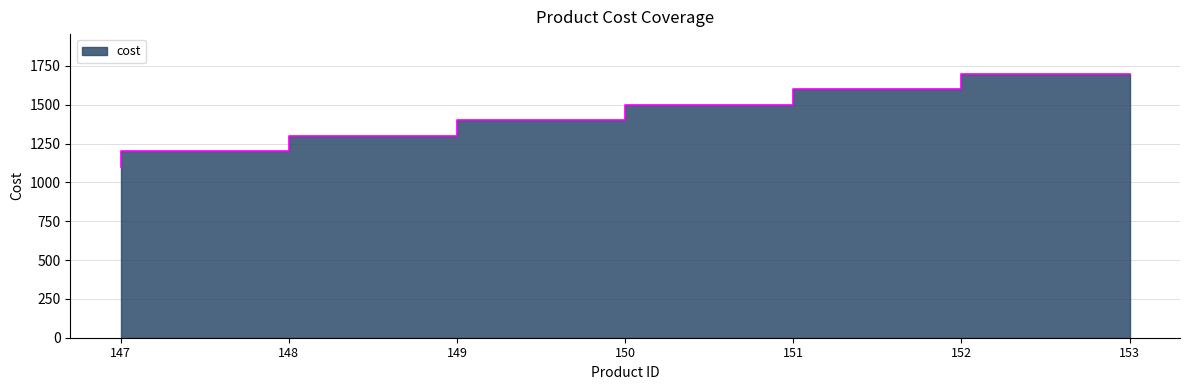

The value at 150 is 625. True or false?

False